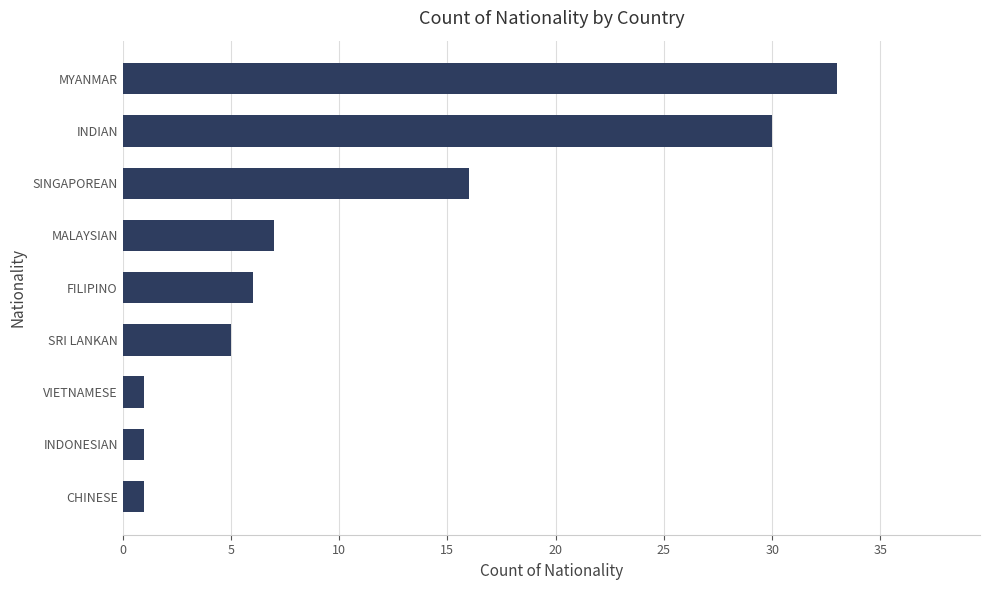

Which category has the highest value across all series?

MYANMAR